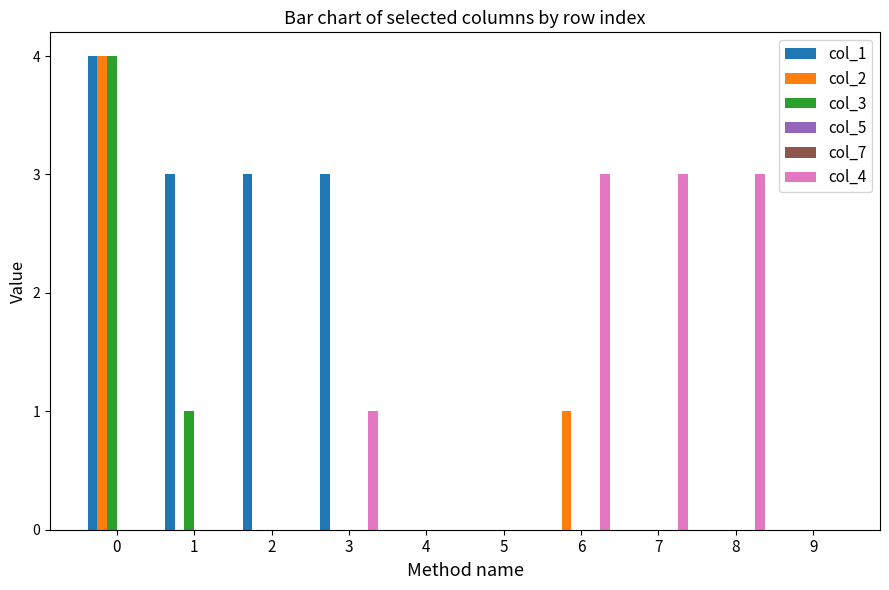

How many distinct data groups are displayed?

6